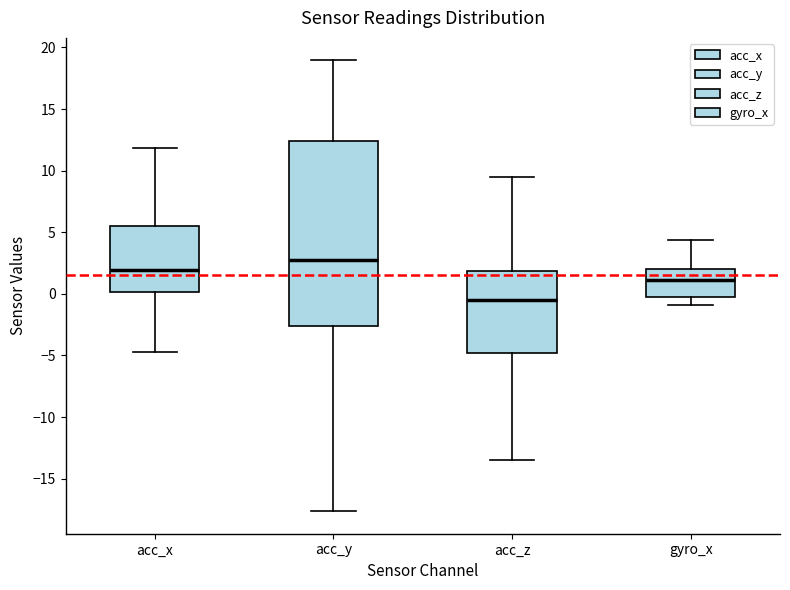

Which box's median line is the highest?

acc_y